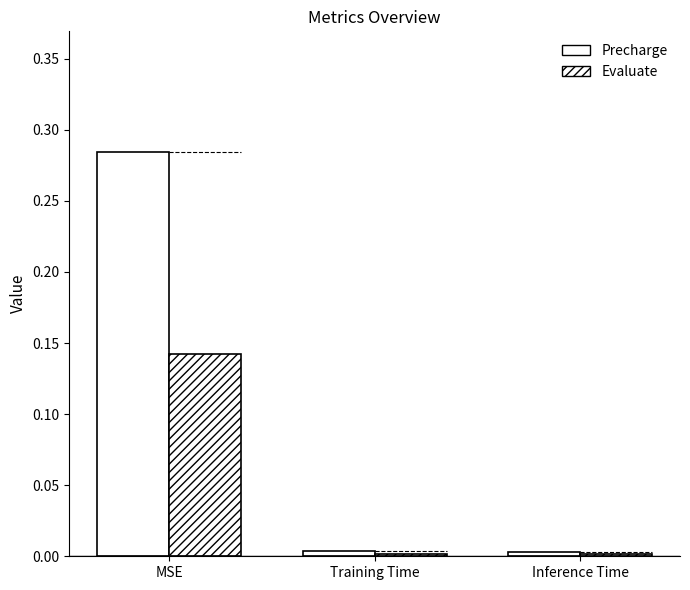

What position from the left is Inference Time?

3